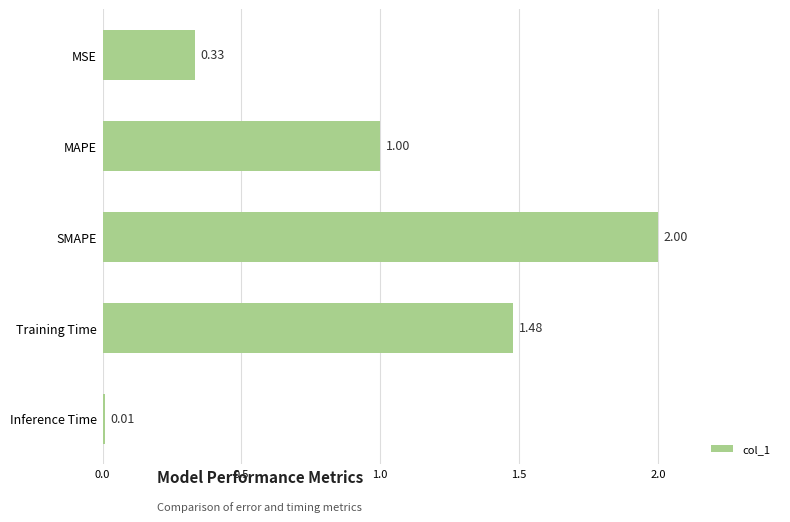

What is the sum of the values at MSE and Training Time?

1.8